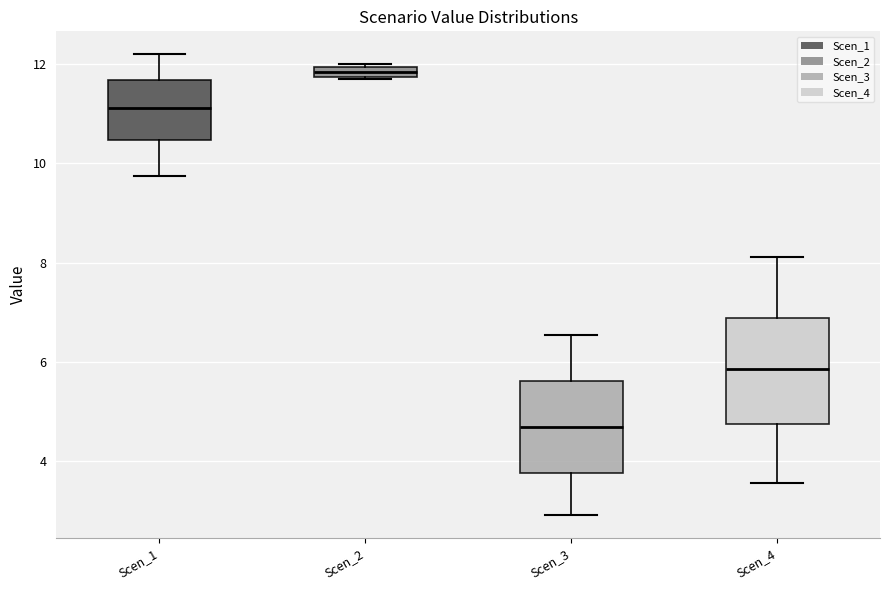

Which box is the tallest, from its lower edge to its upper edge?

Scen_4